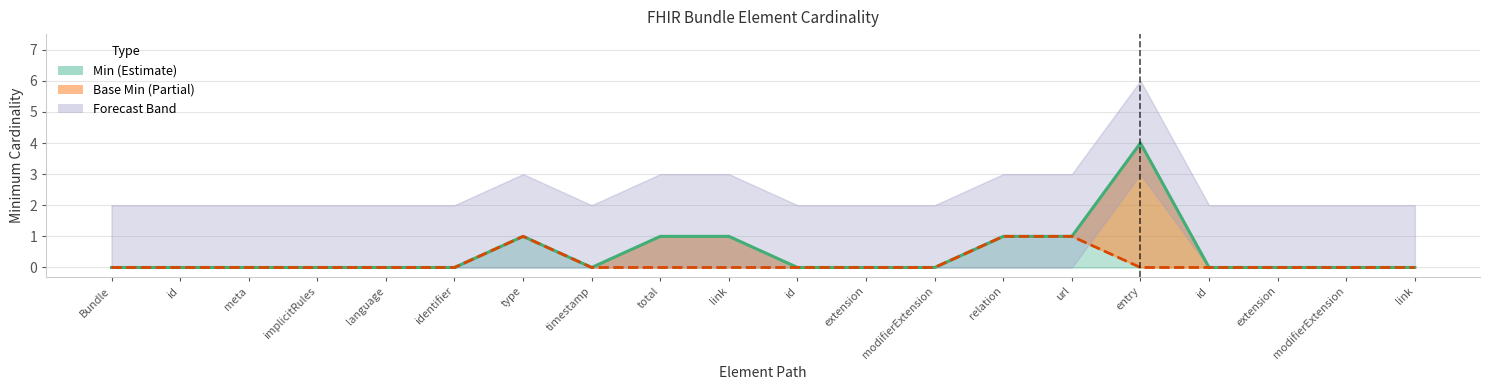

Which category has the lowest value in the Min series?

Bundle